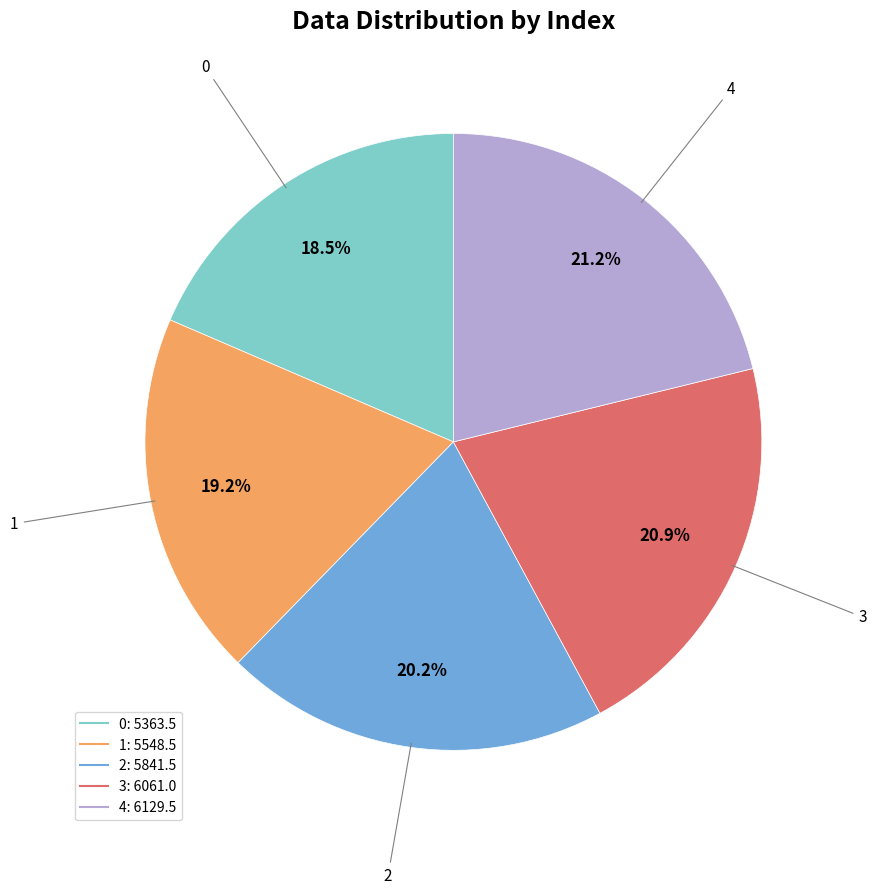

Do 2 and 1 together represent more than half of the pie?

No